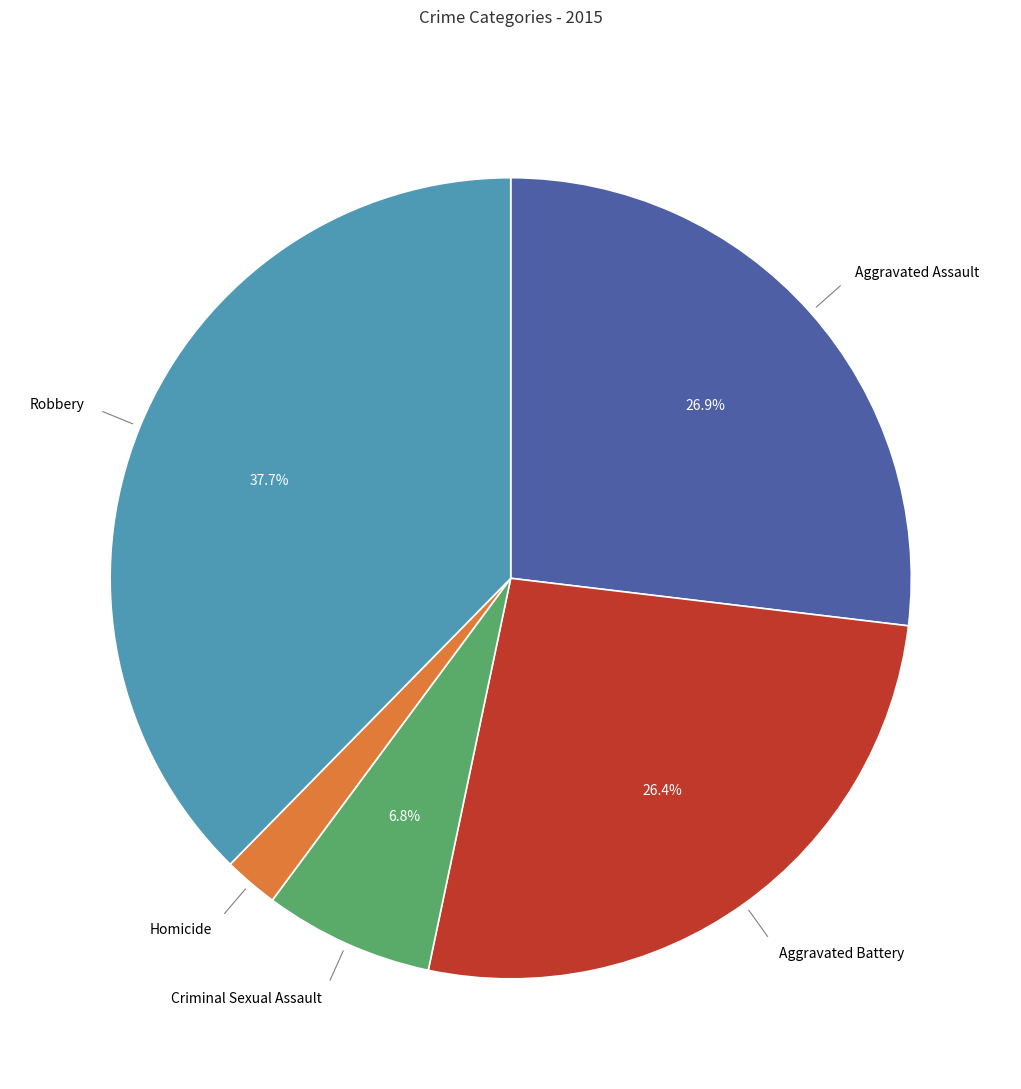

Does Criminal Sexual Assault account for over 50% of the chart?

No